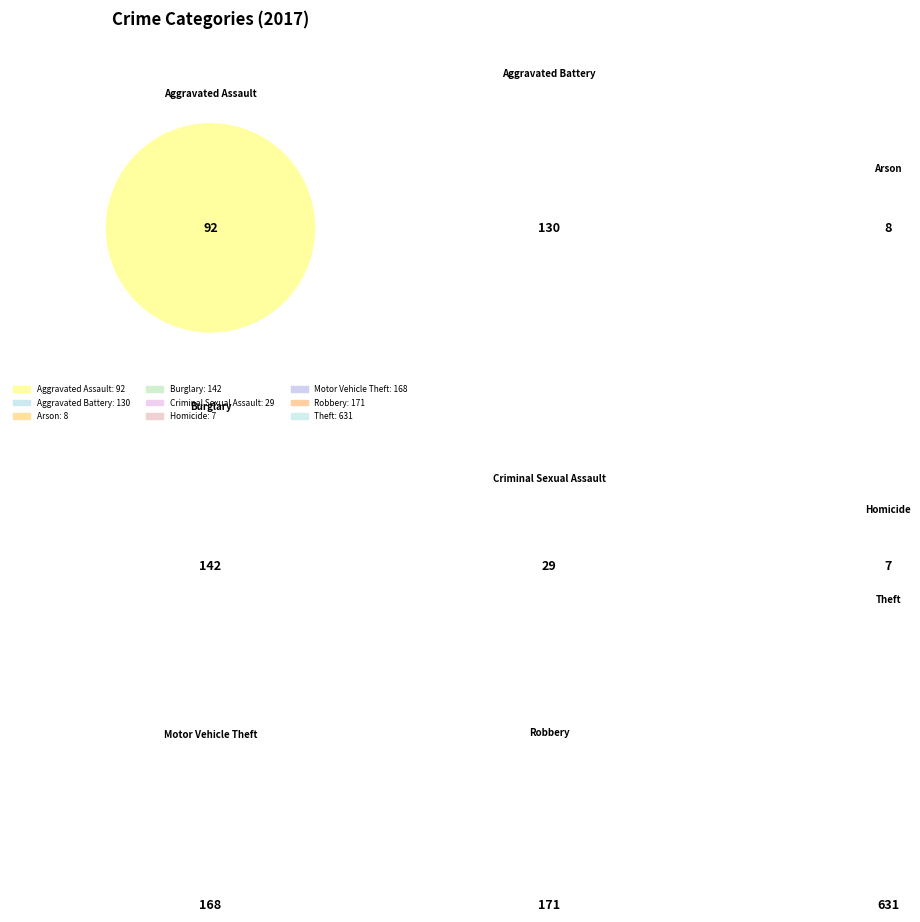

What percentage is NOT represented by Aggravated Assault?

93.3%